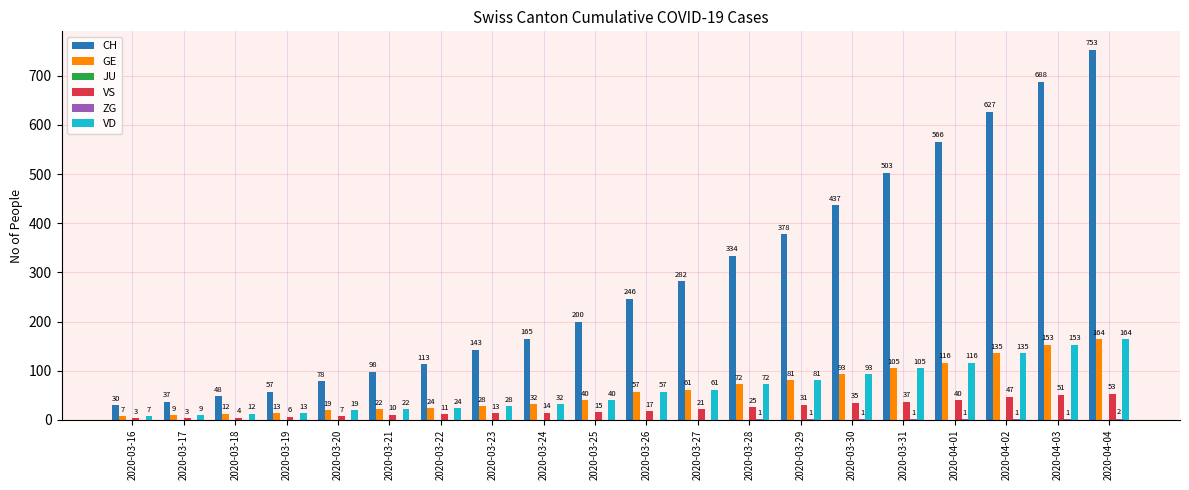

What is the sum of the VS values at 2020-04-02 and 2020-04-04?

100